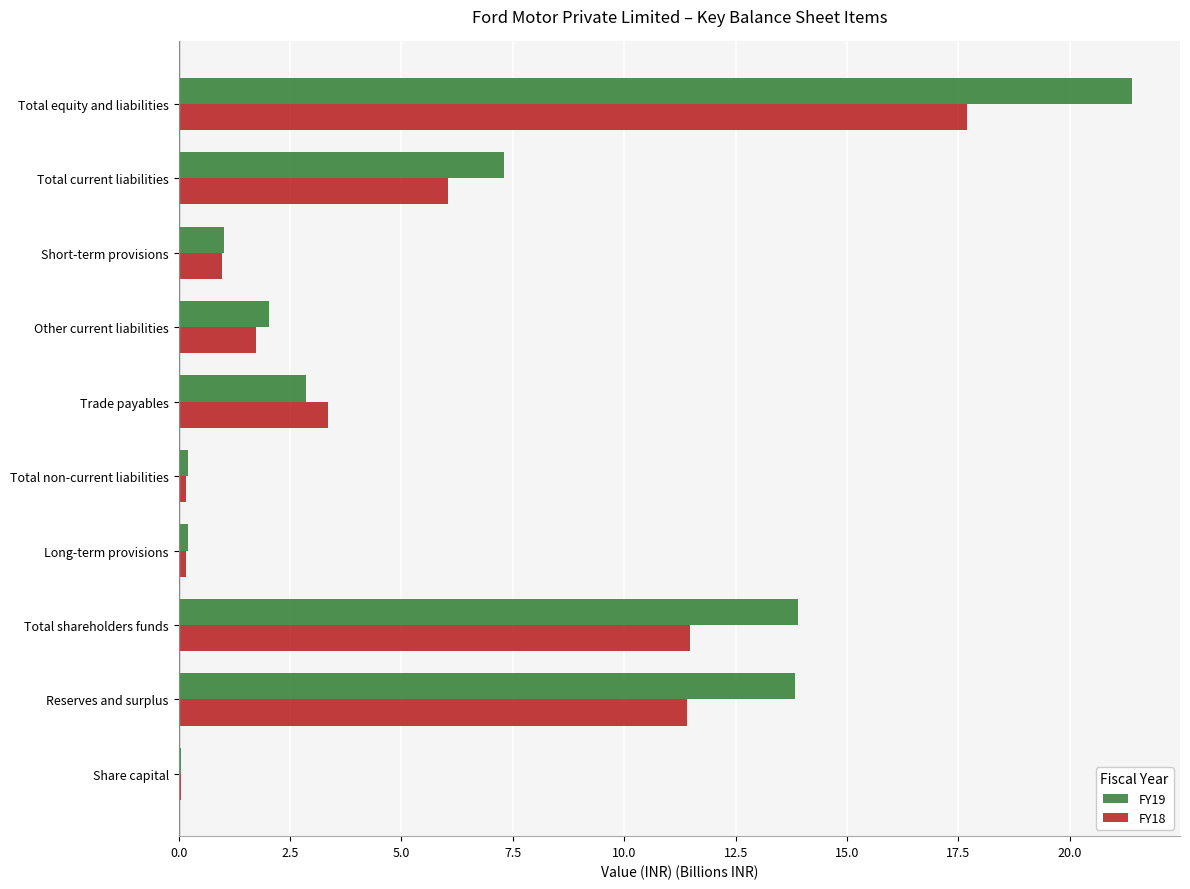

Read the FY18 value at Total equity and liabilities.

17.7